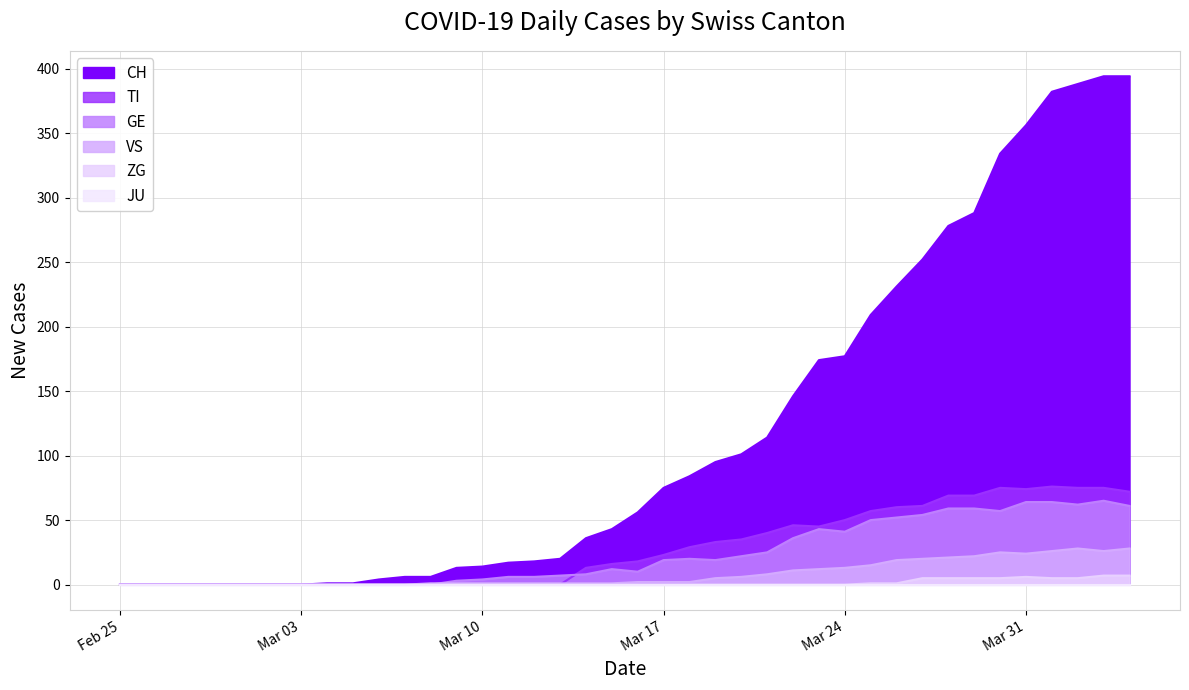

Where is the first local minimum for VS?

Mar 31